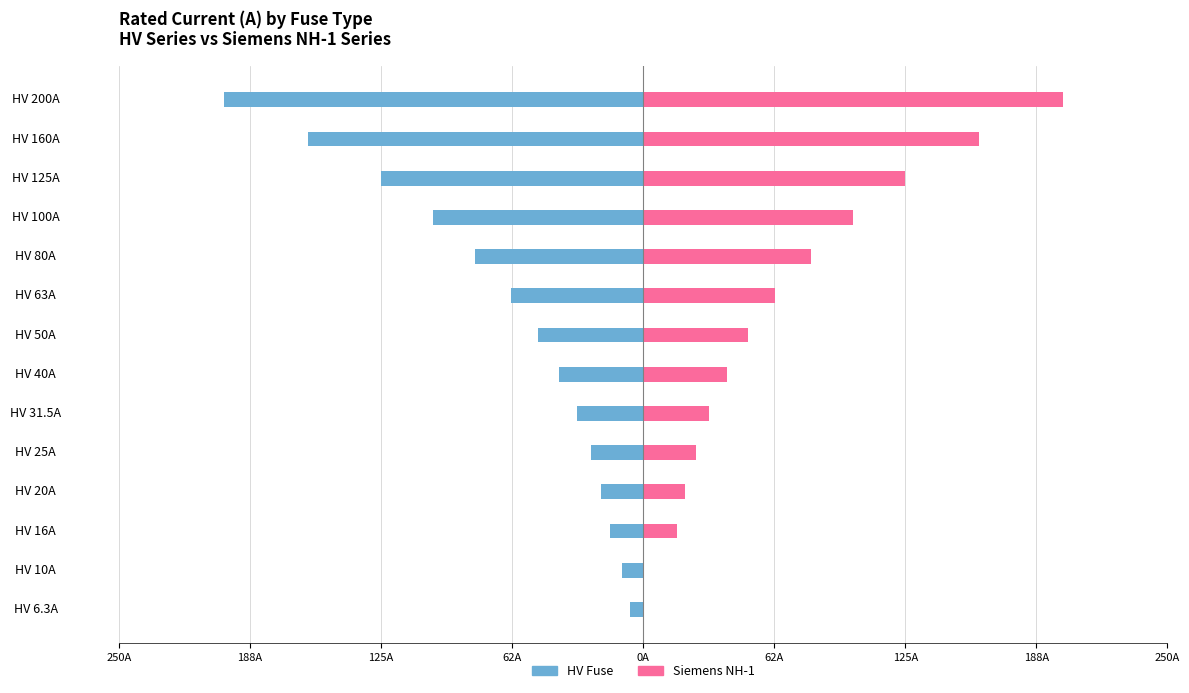

How many series are shown in this chart?

2